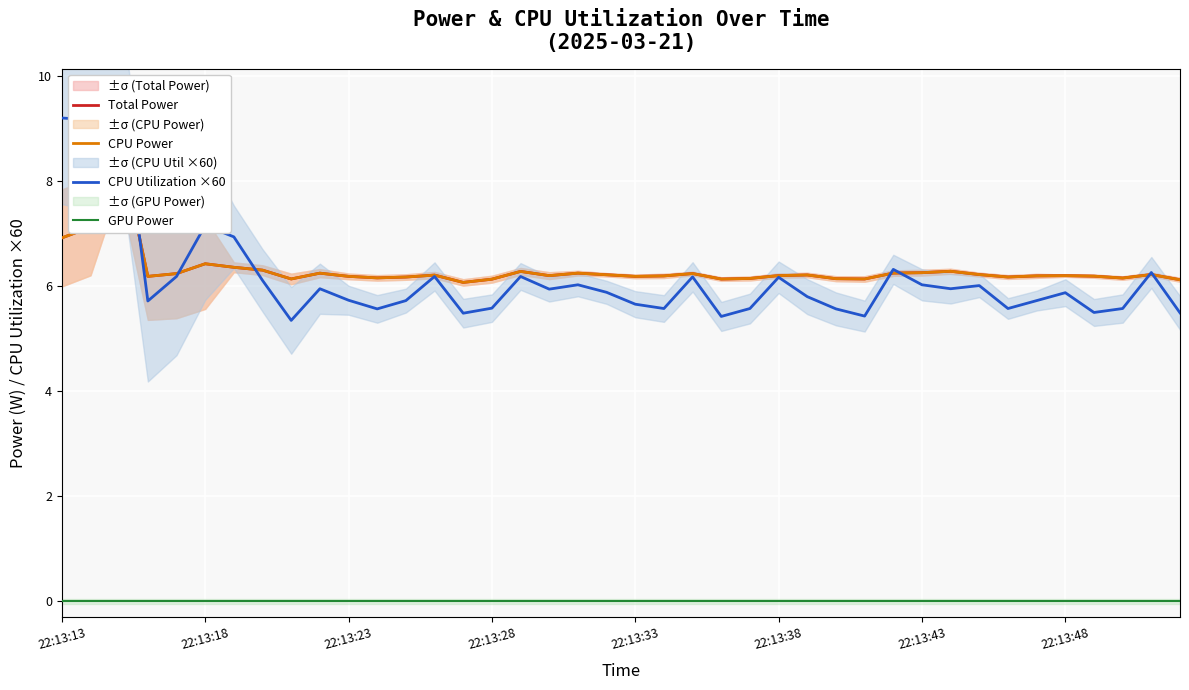

True or false: Total Power has a value of 11.0 at 23.

False